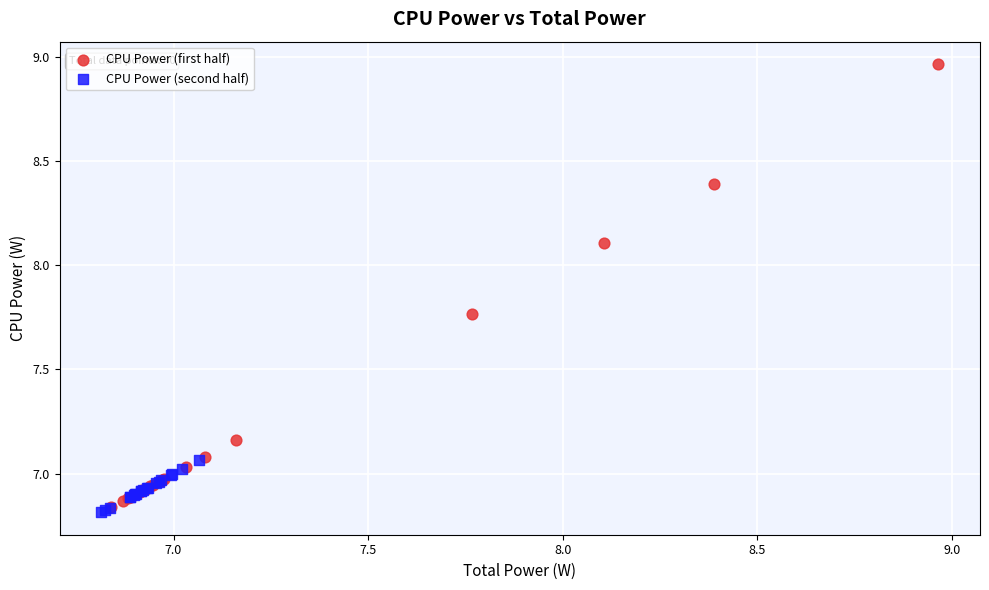

What are all the series names shown in the legend?

CPU Power (first half), CPU Power (second half)